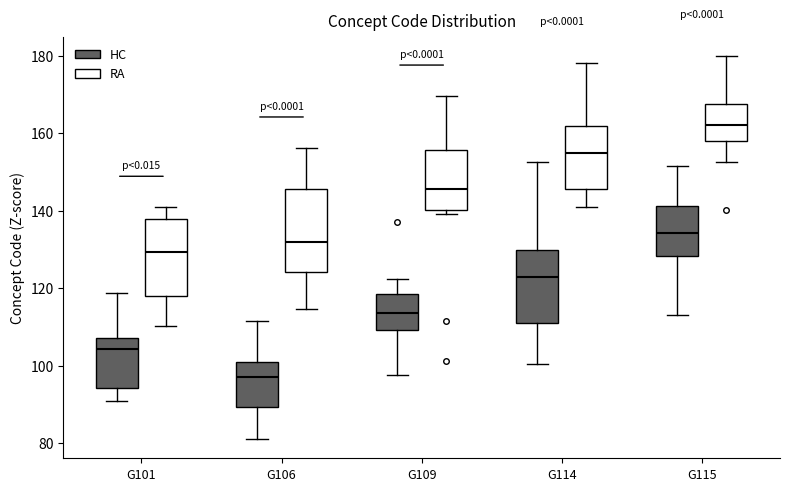

Which box's median line is the highest?

G115 (RA)